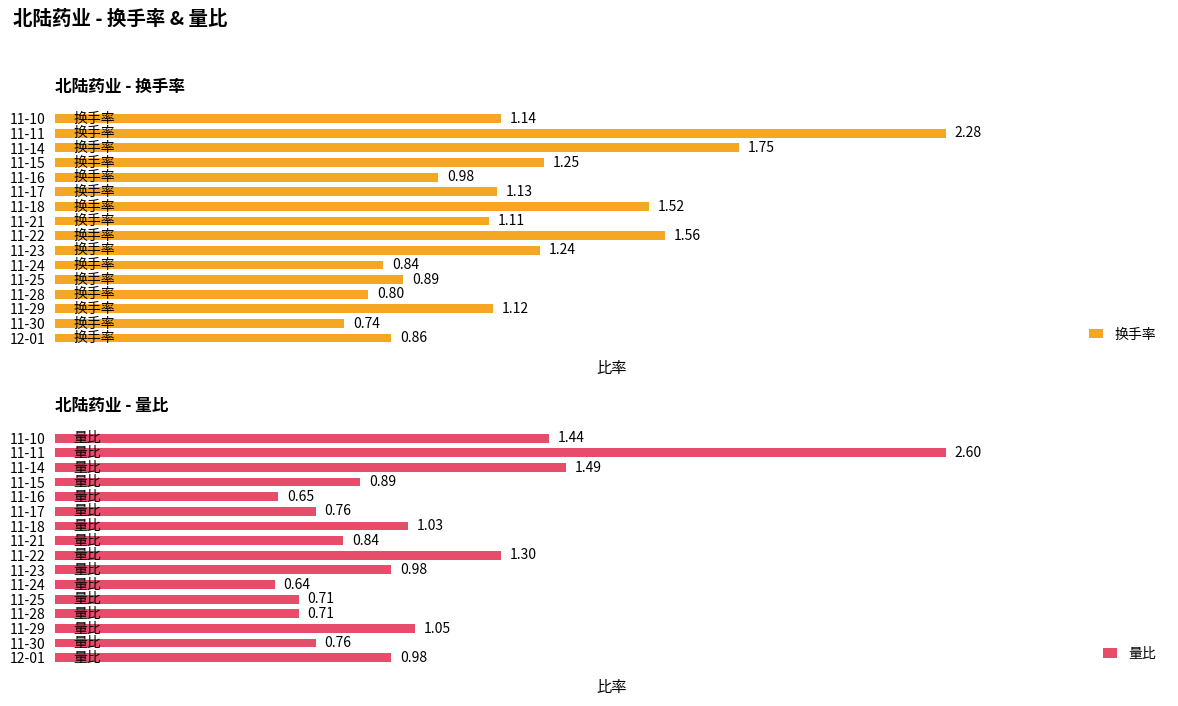

What is the total value across all series at 11-25?

1.6